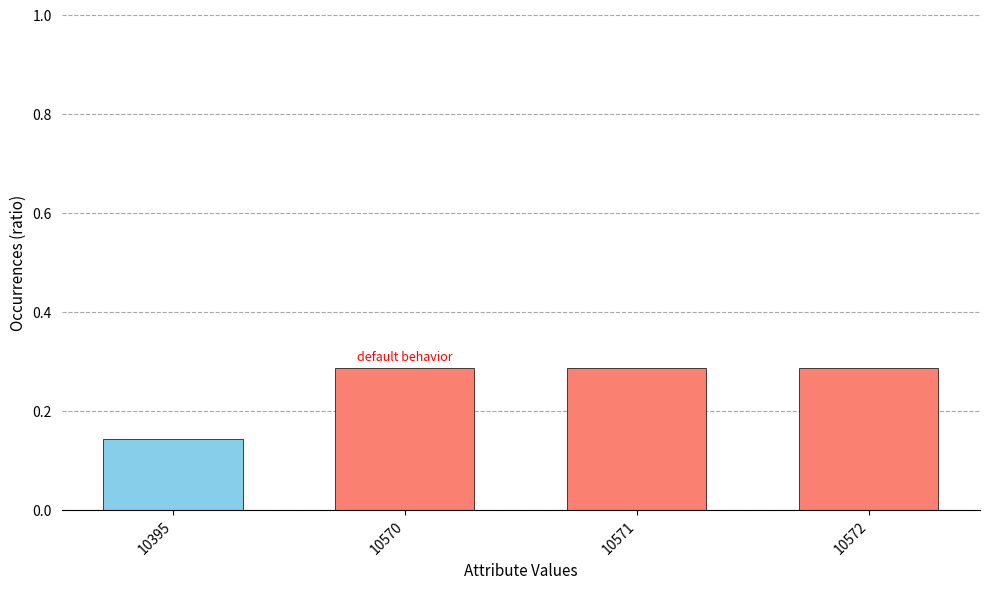

What is the sum of all values?

1.0